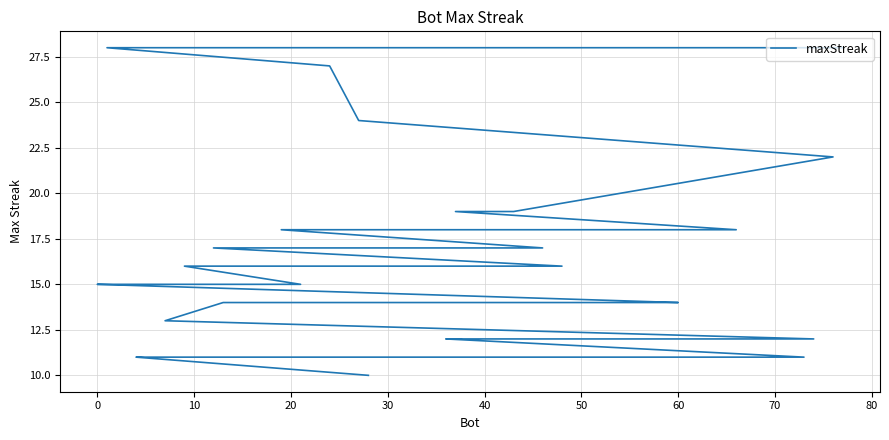

The chart shows a value of 19 at 26. True or false?

False